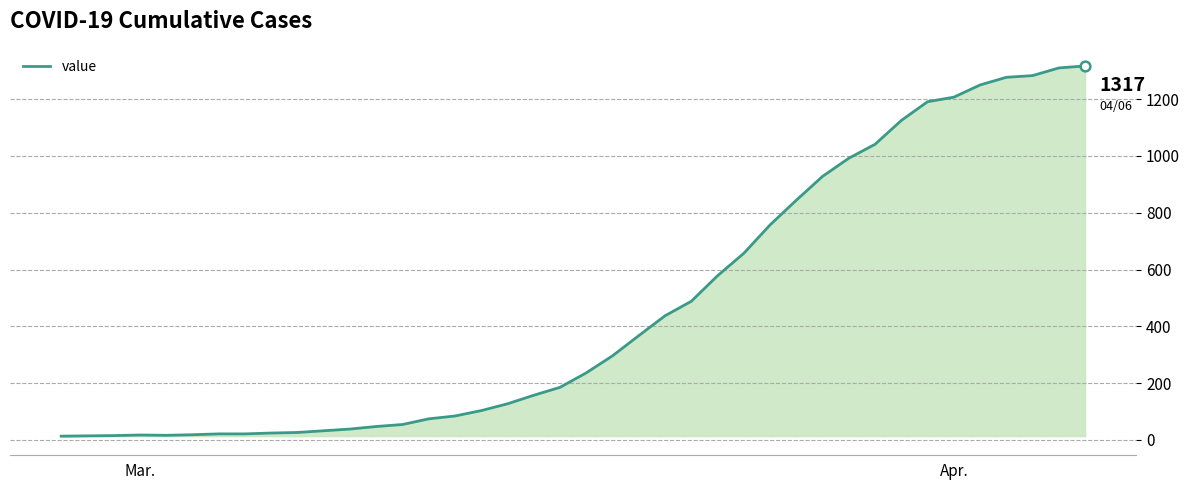

What is the maximum value shown in the chart?

1317